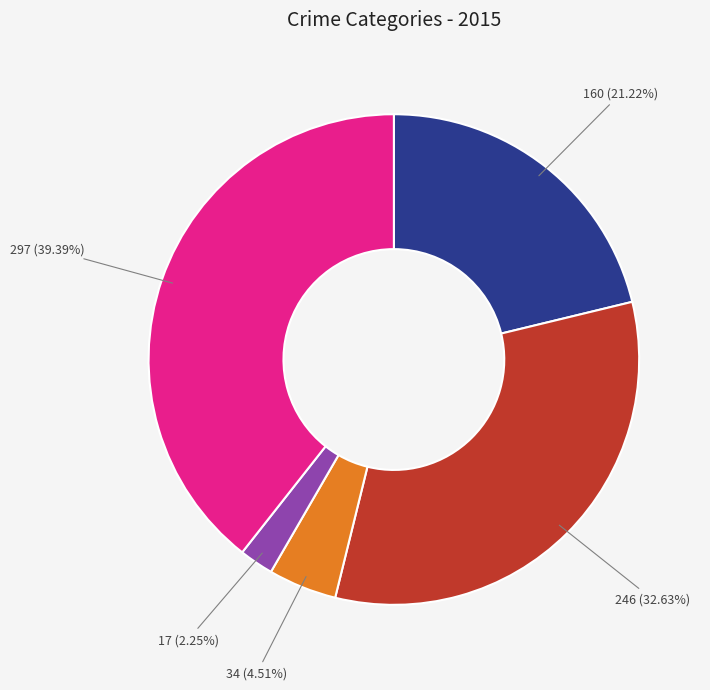

How many slices are in this pie chart?

5